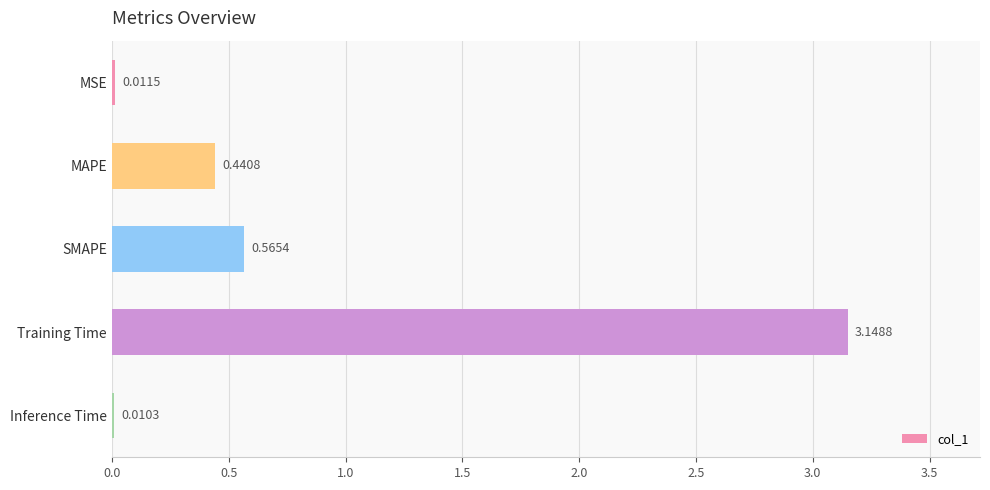

What is the sum of the values at Training Time and SMAPE?

3.7